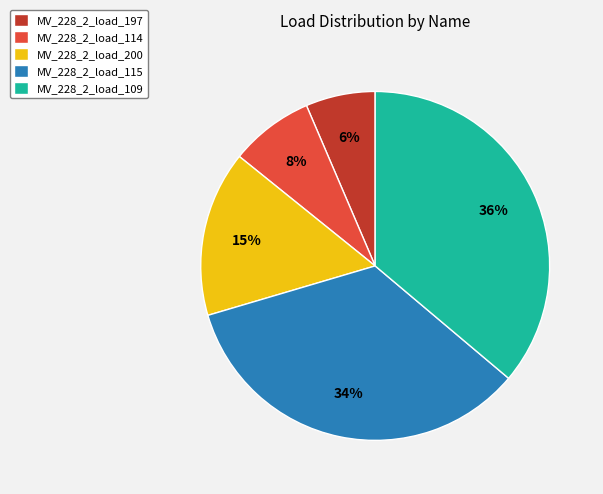

Is it true that MV_228_2_load_115 is 34% of the pie?

True